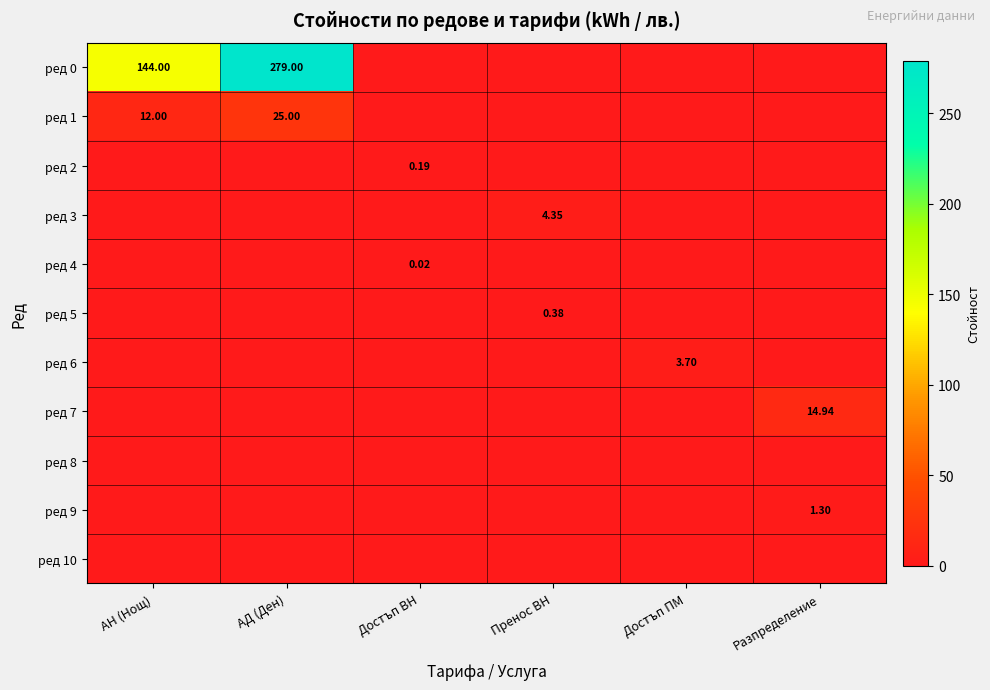

What is the average value of the ред 3 series?

0.7